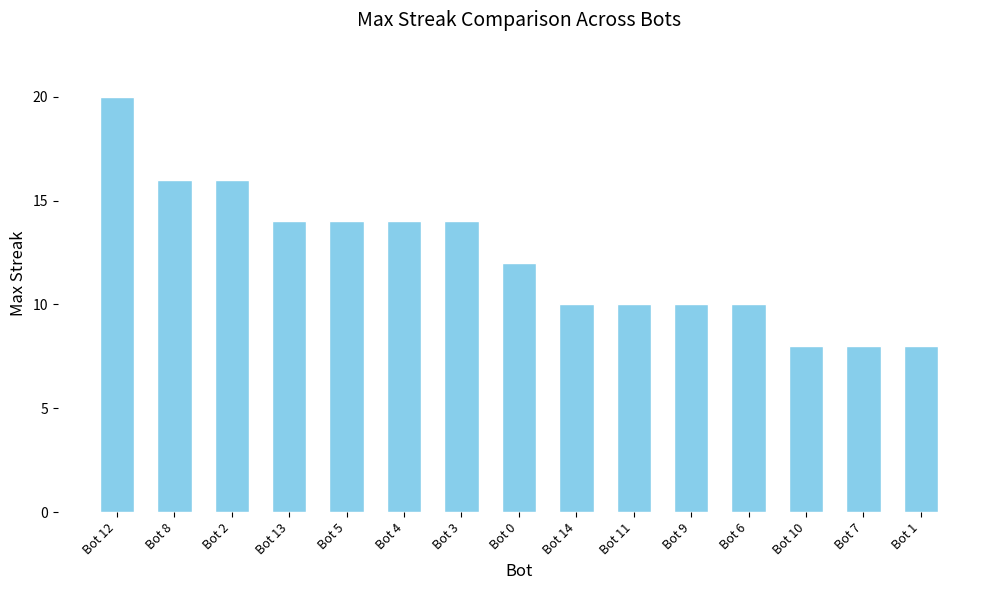

Between Bot 12 and Bot 2, which is larger?

Bot 12